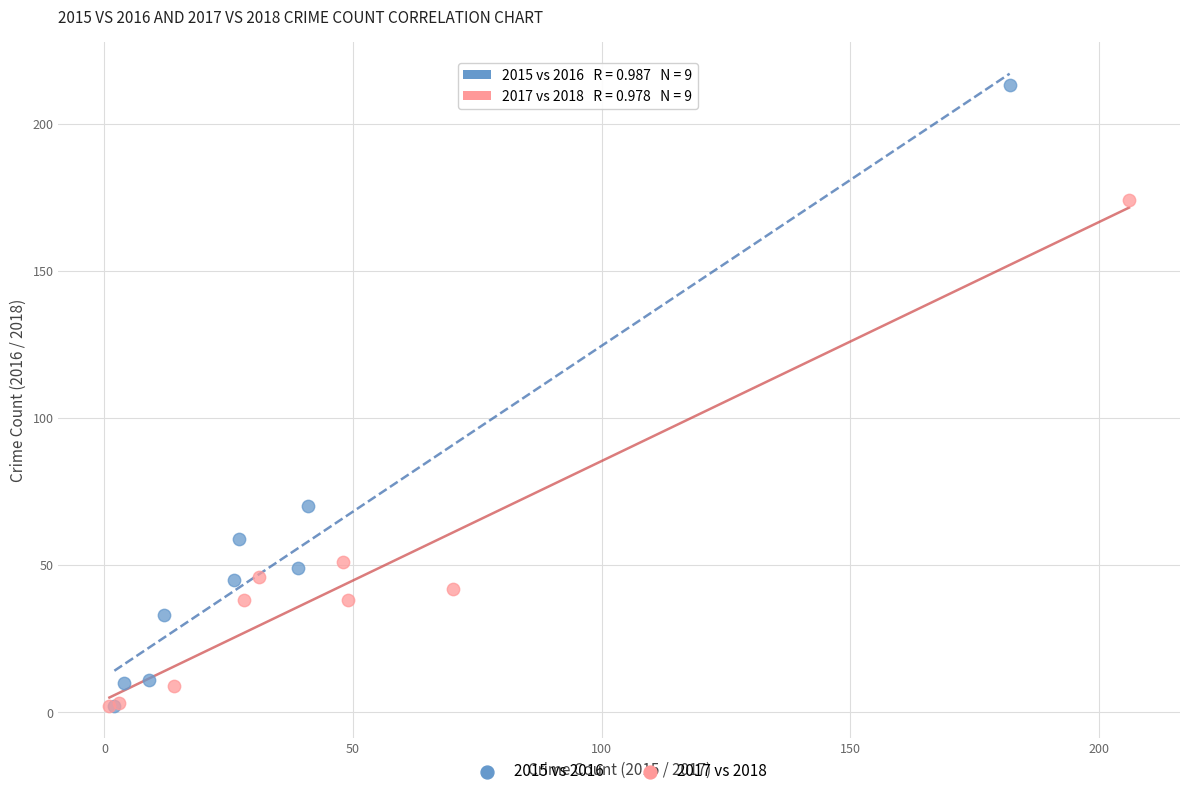

Which series reaches the maximum Y coordinate?

2015 vs 2016